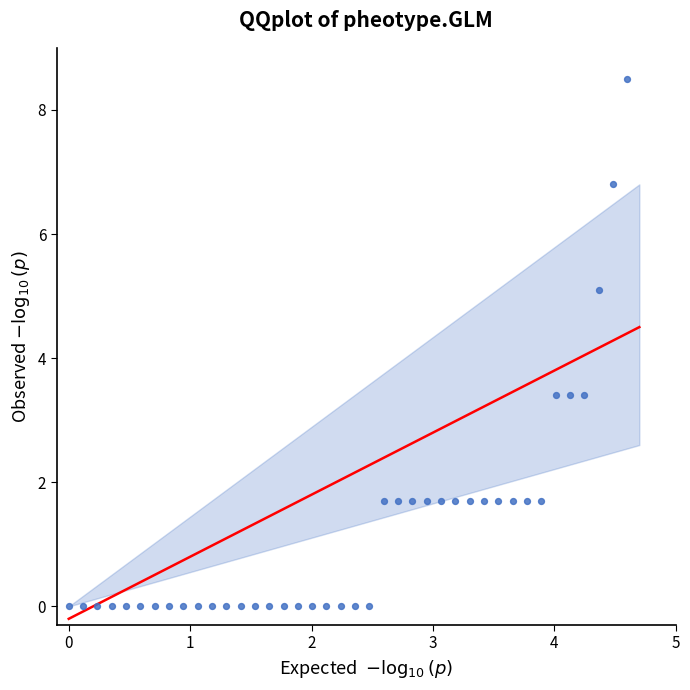

What is the range of X values (max minus min)?

4.6